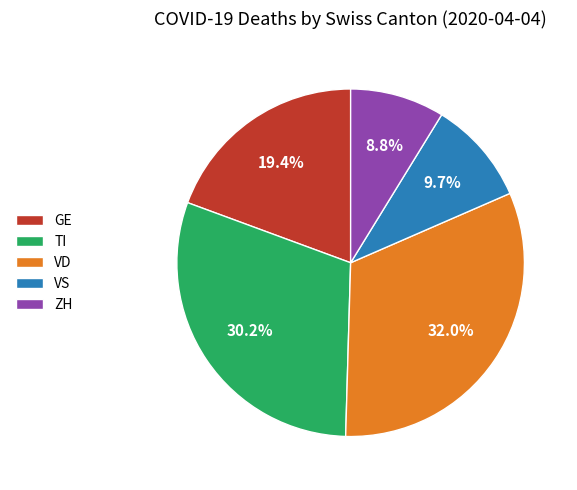

Rank the categories by value from highest to lowest.

VD, TI, GE, VS, ZH